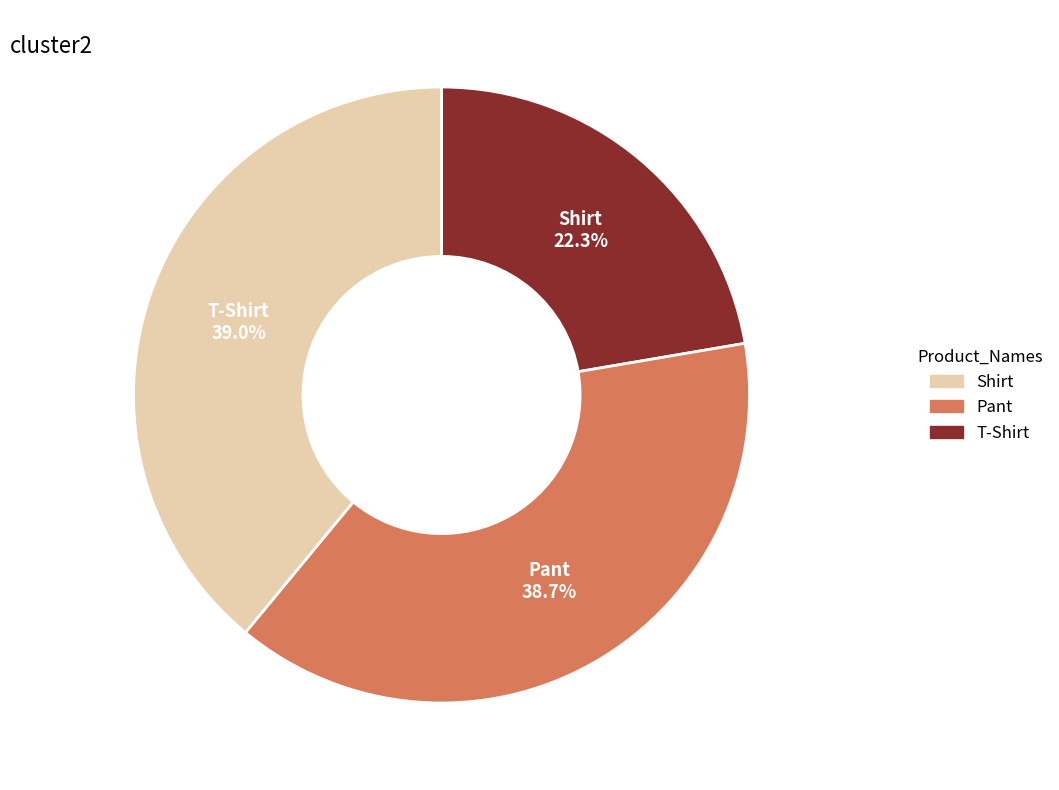

Which has a higher value, Shirt or Pant?

Pant